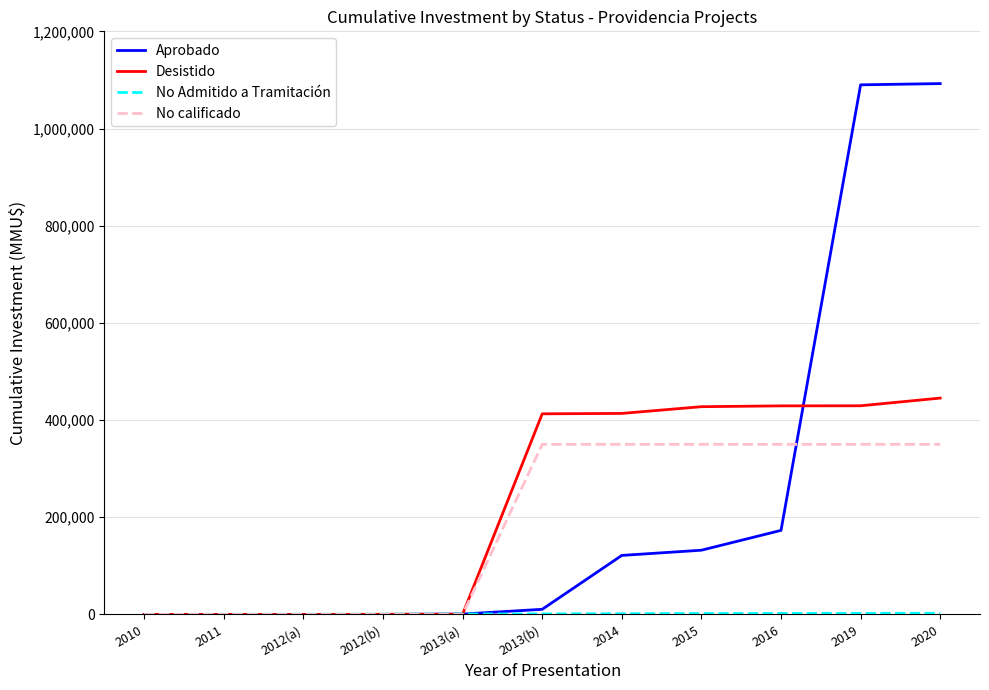

What is the maximum value shown in the chart?

1092434